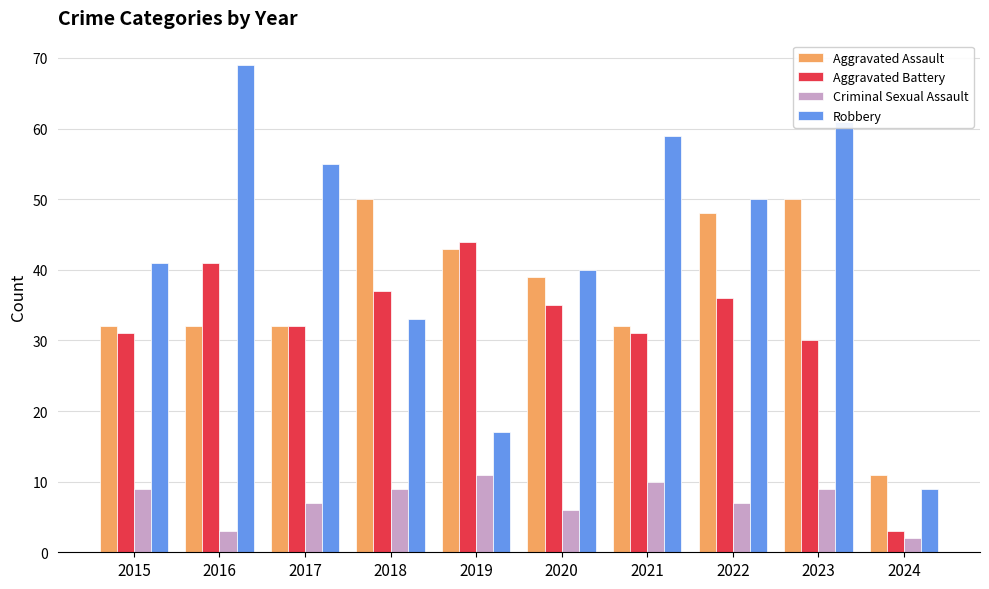

Are the bars grouped side by side (vs. stacked)?

Yes